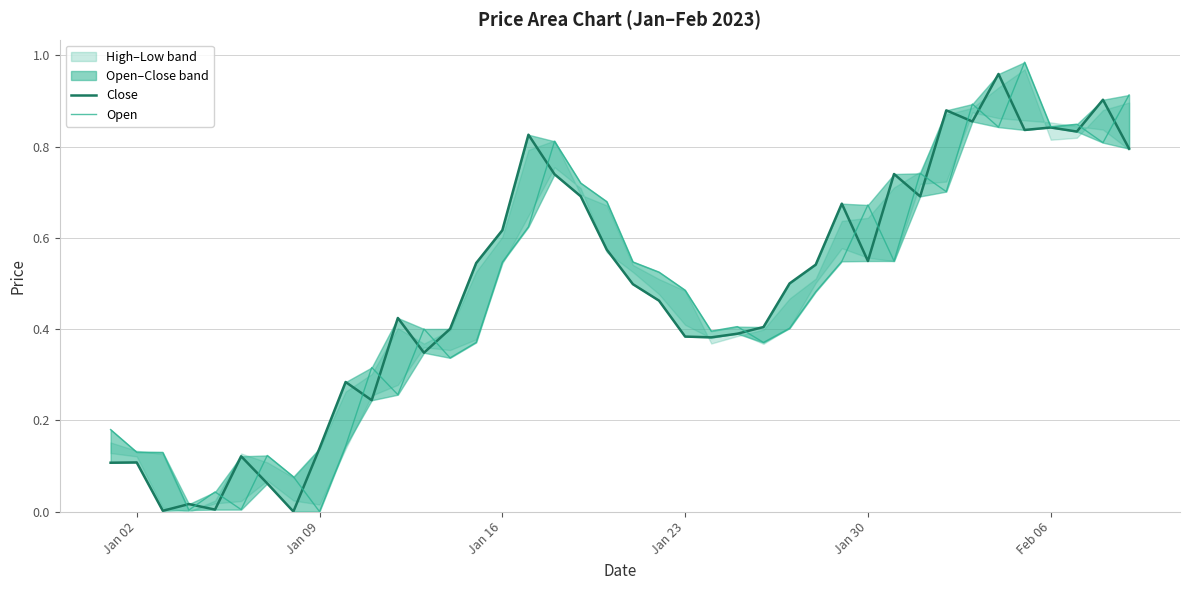

How many values in Close are above zero?

39